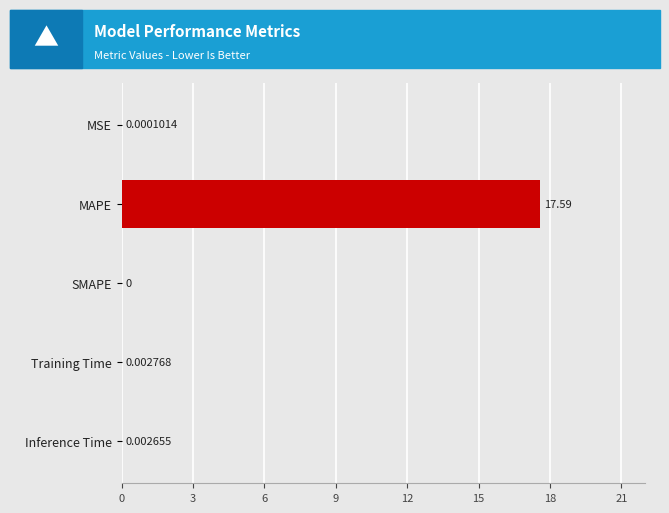

Which category has the highest value across all series?

MAPE